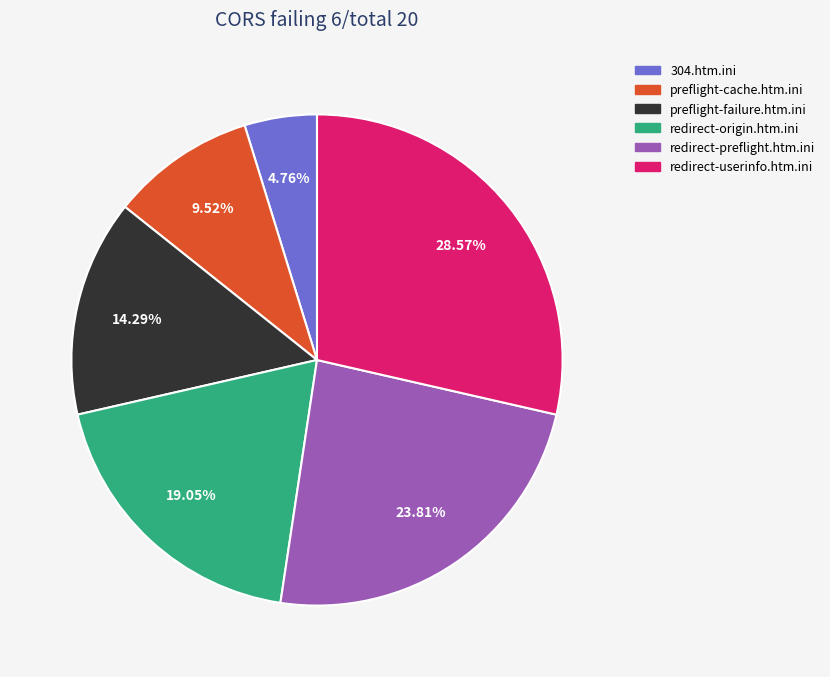

True or false: redirect-userinfo.htm.ini accounts for 29% of the total.

True